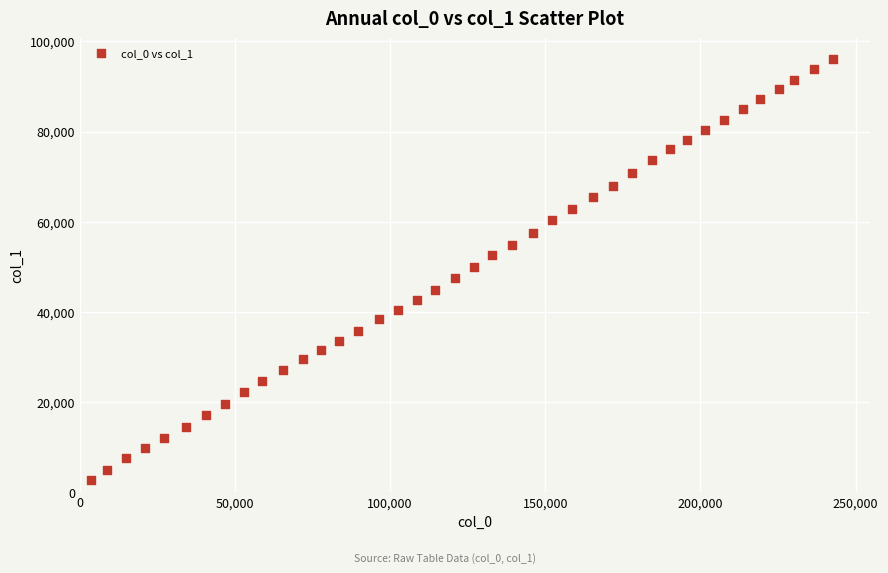

What is the range of Y values (max minus min)?

93416